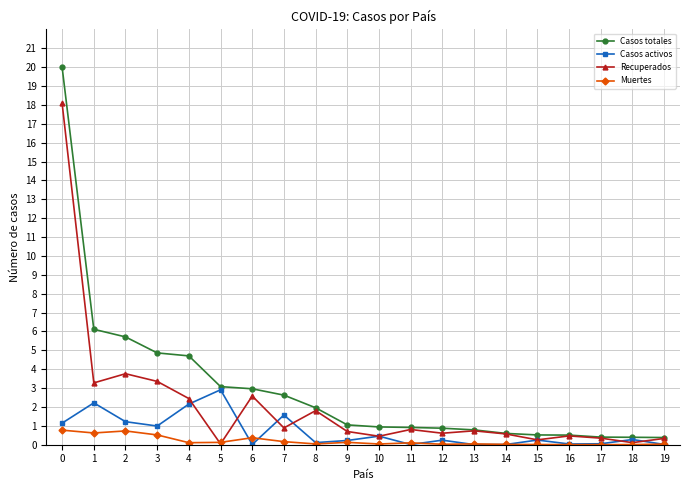

Where is the first local maximum for Casos activos?

1